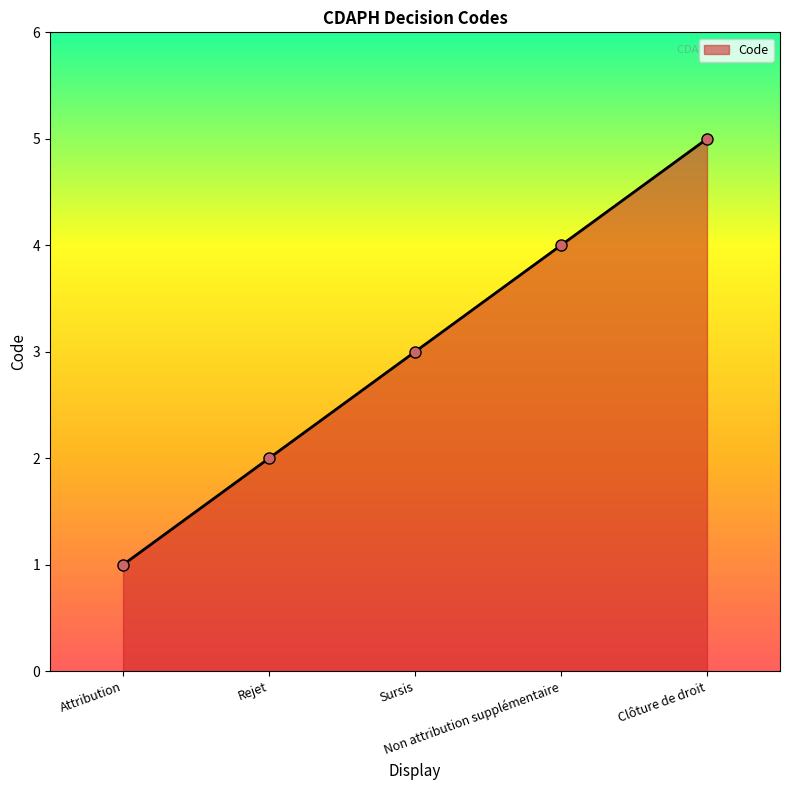

How many lines are shown in the chart?

1